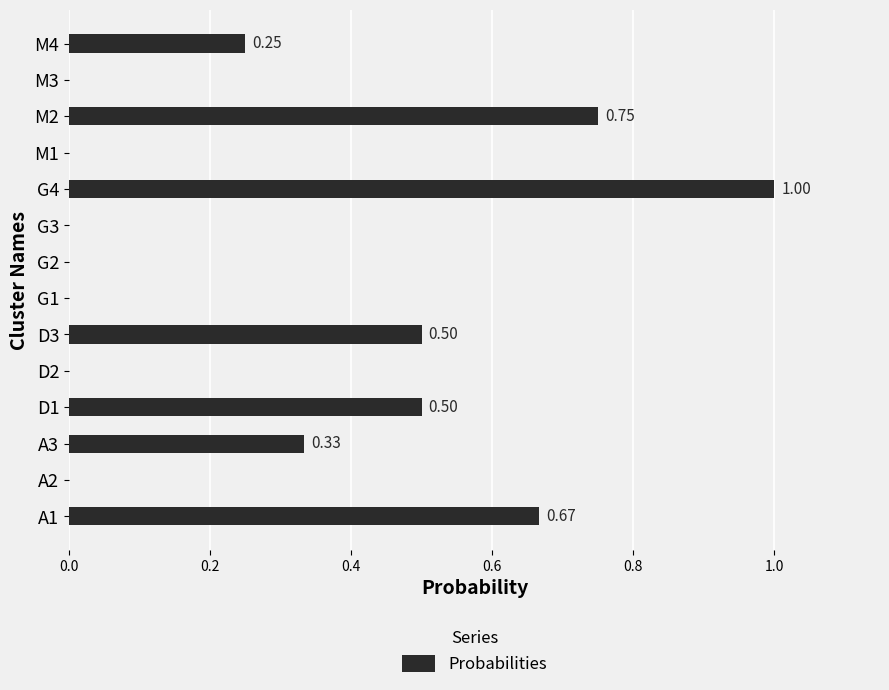

What is the sum of all values?

4.0